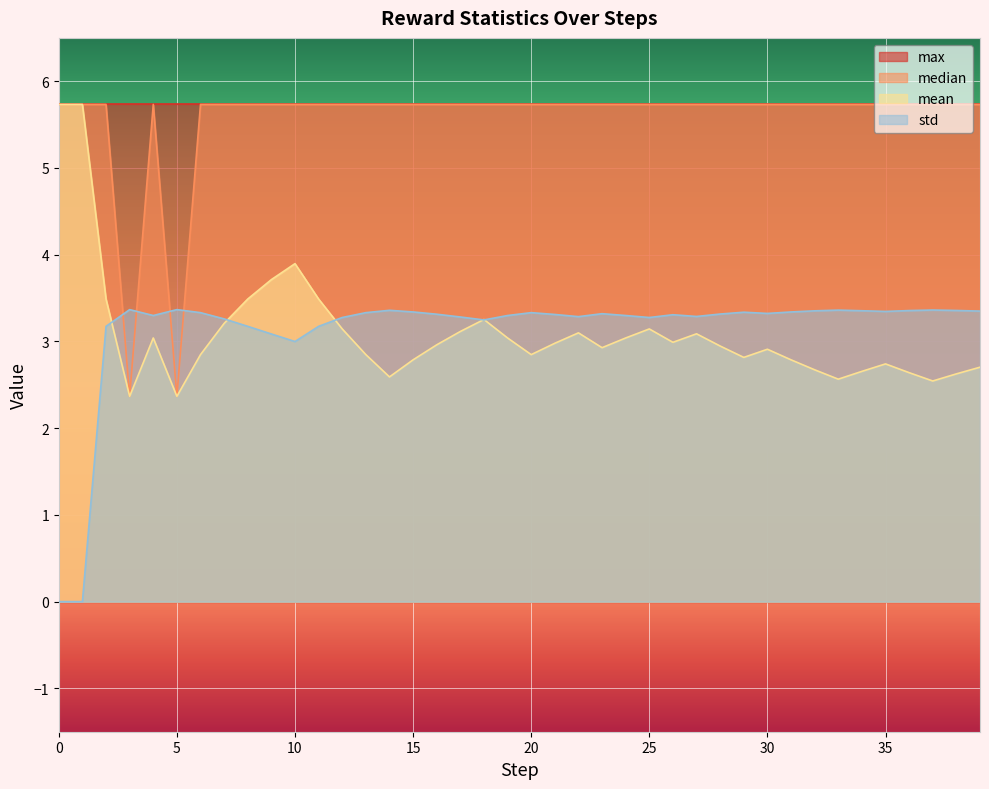

The value of mean at 39 is 2.7. True or false?

True